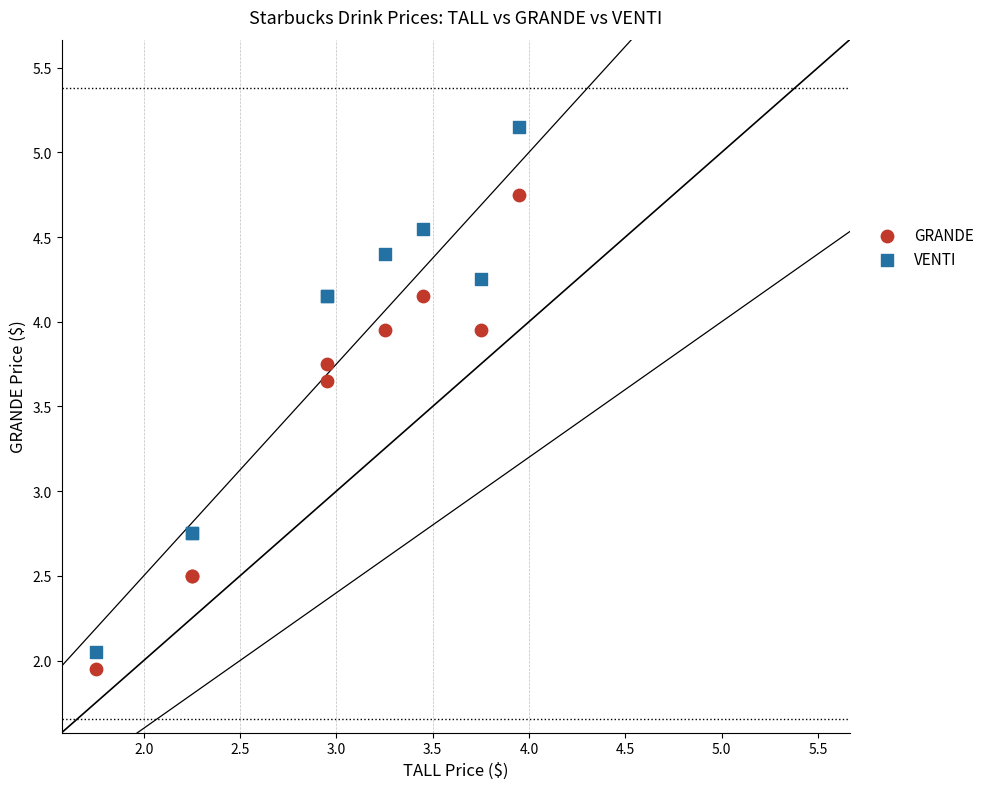

Which series contains the lowest Y value?

GRANDE